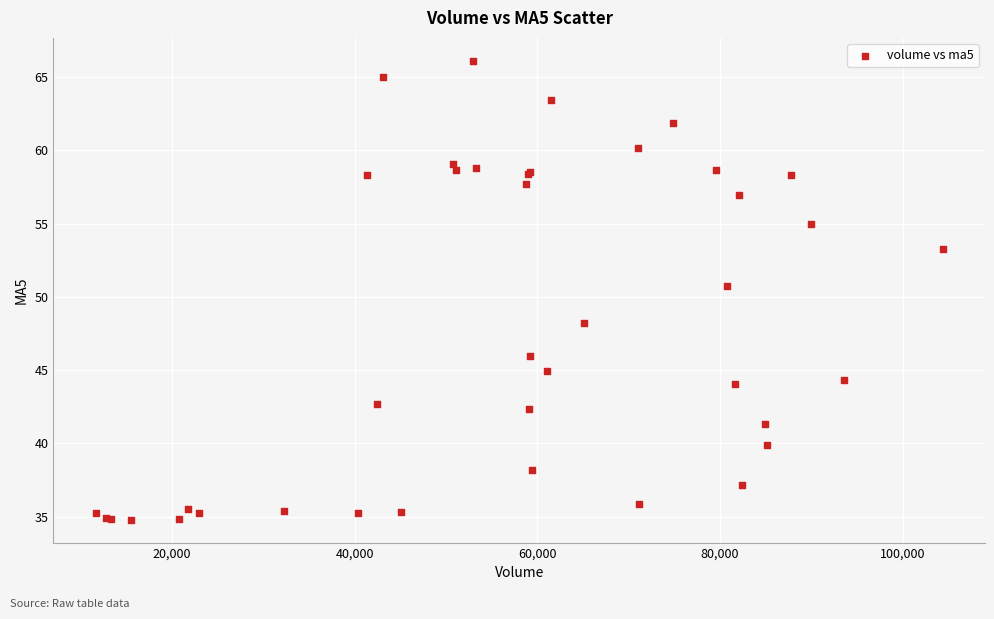

What Y value in the scatter plot is closest to 50?

50.7